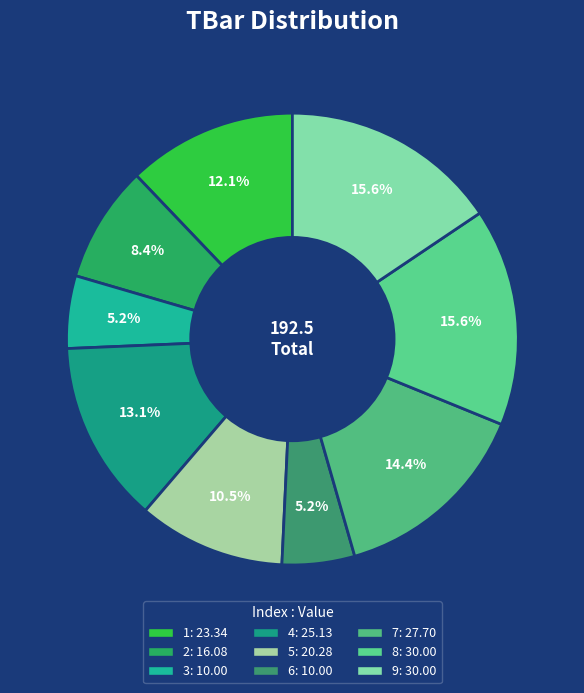

Which category has the smallest portion of the pie?

3